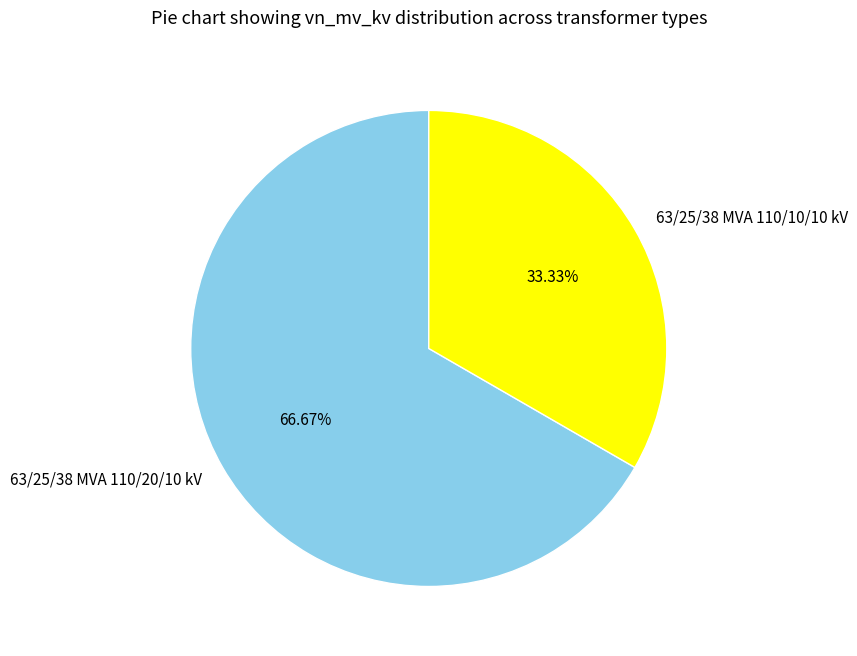

Which slice is the smallest?

63/25/38 MVA 110/10/10 kV